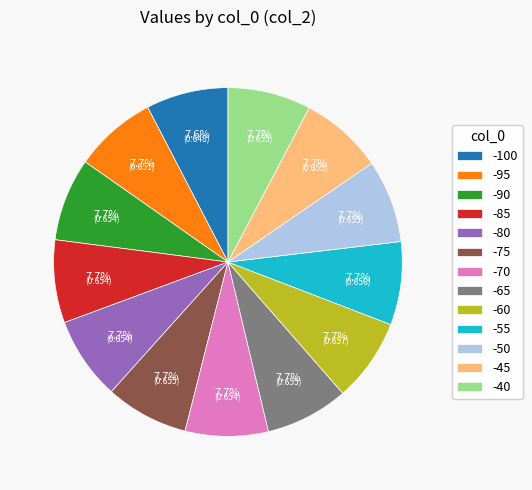

To the nearest percent, what is the average slice percentage?

8%